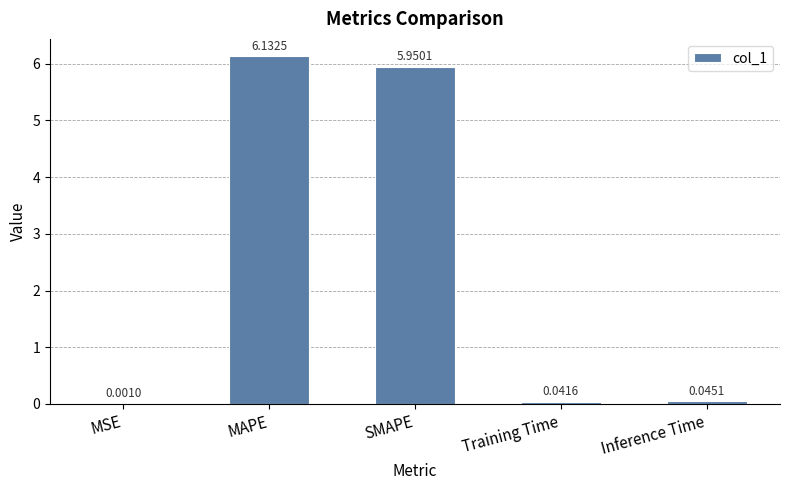

Which category has the highest value across all series?

MAPE